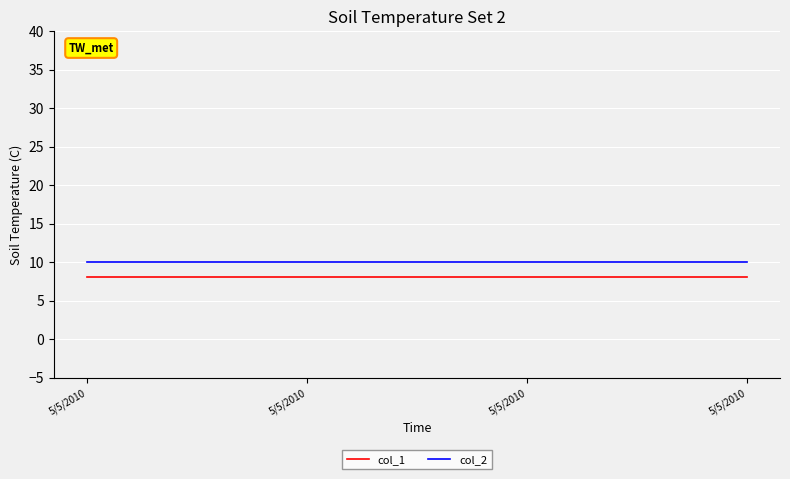

Does the chart display data point markers on the line(s)?

No